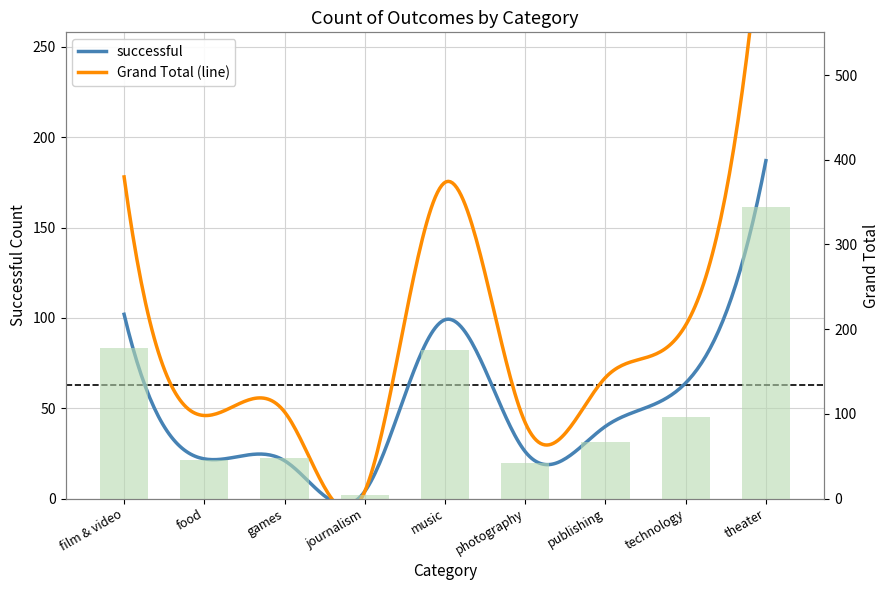

True or false: the data shows 48 at games.

True